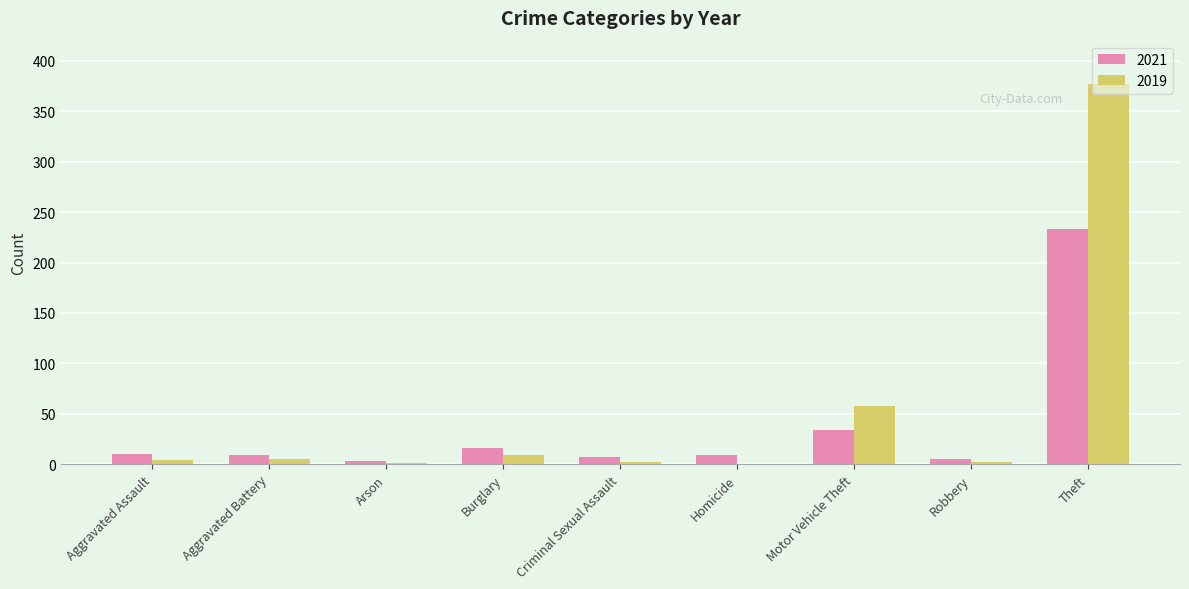

What is the average value of the 2019 series?

51